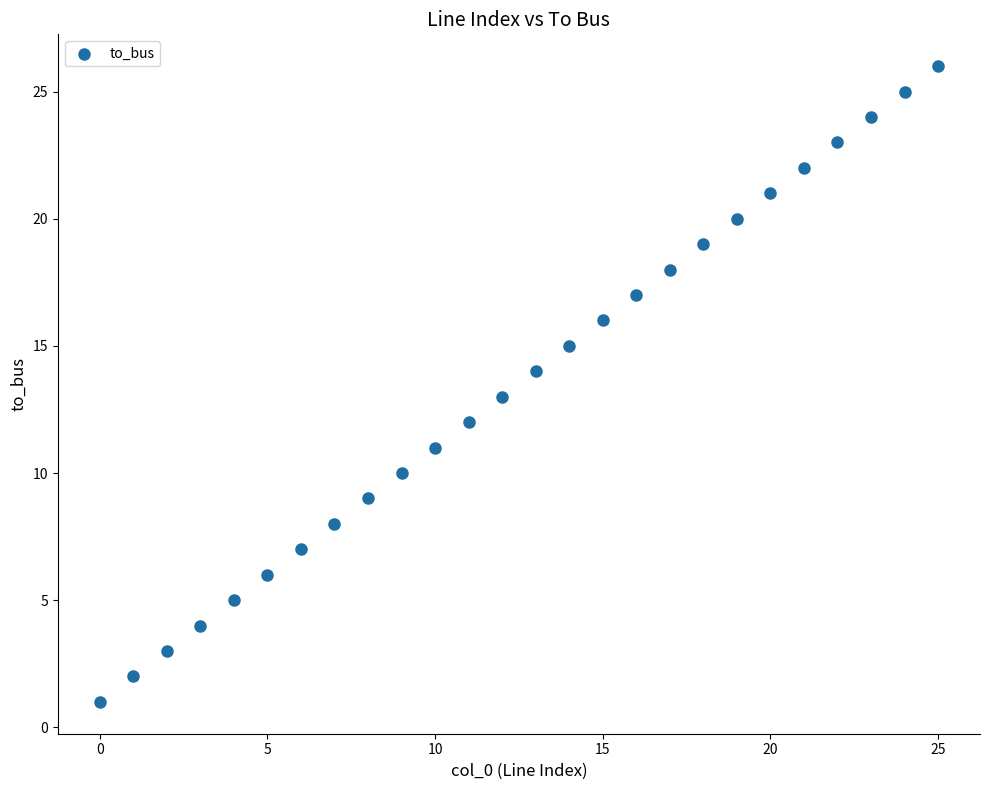

What is the range of Y values (max minus min)?

25